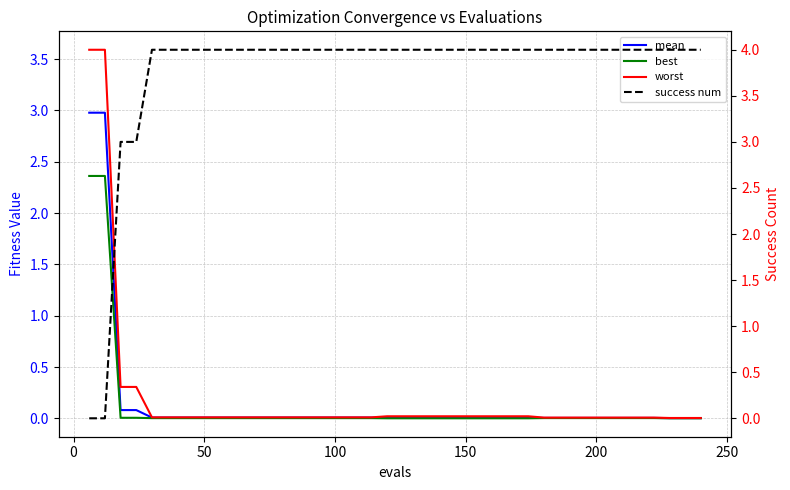

What is the sum of all worst values?

8.2